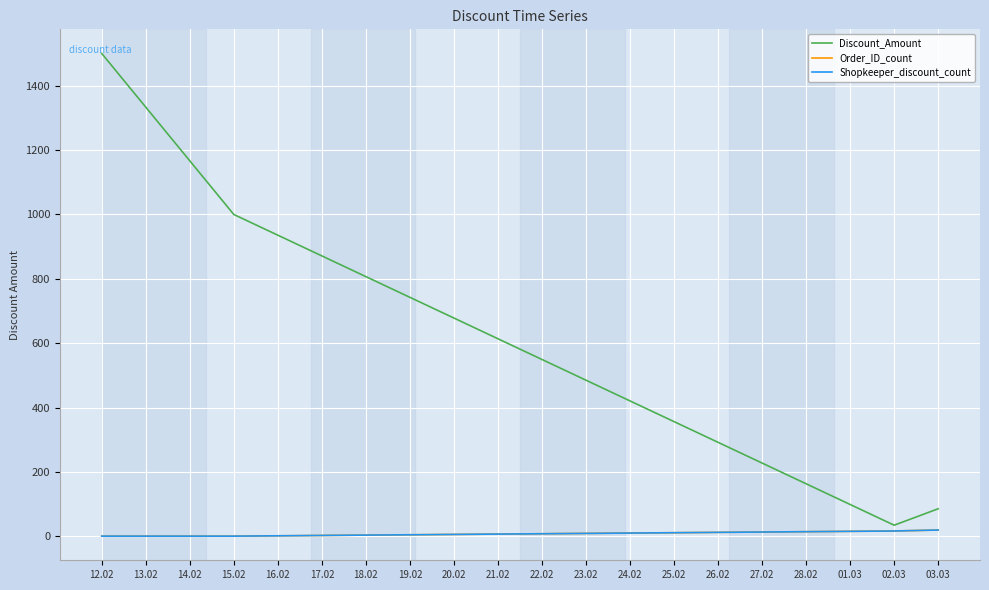

Reading left to right, list all the values displayed in this chart.

Discount_Amount: 1500	1000	35	86
Order_ID_count: 1	1	17	20
Shopkeeper_discount_count: 1	1	17	20